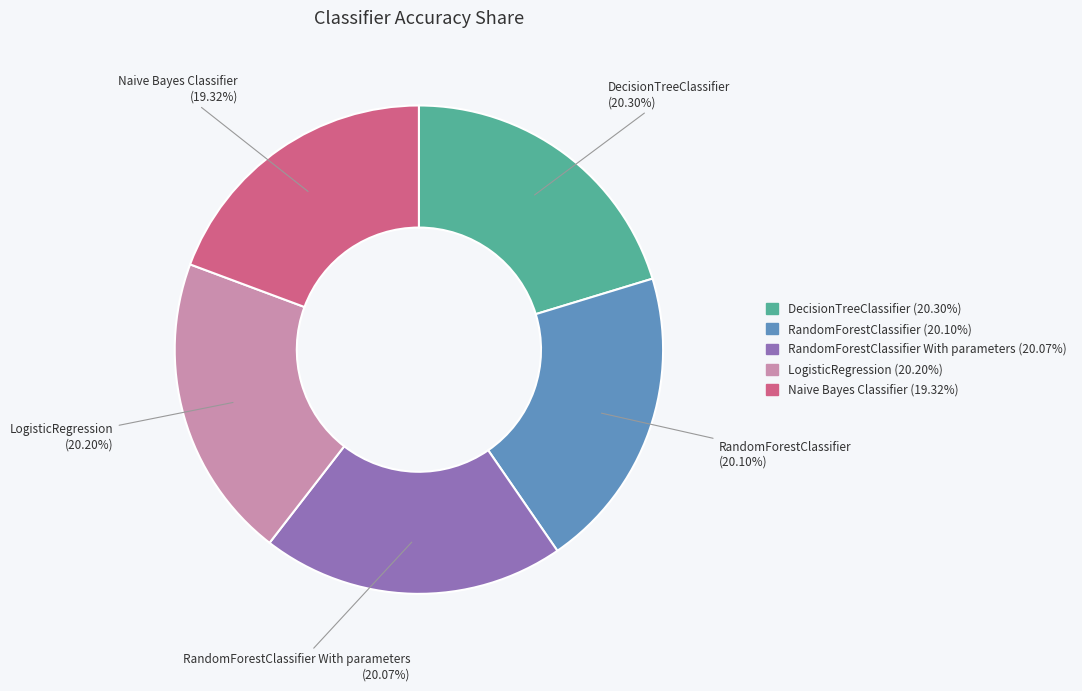

Between RandomForestClassifier With parameters and Naive Bayes Classifier, which is larger?

RandomForestClassifier With parameters